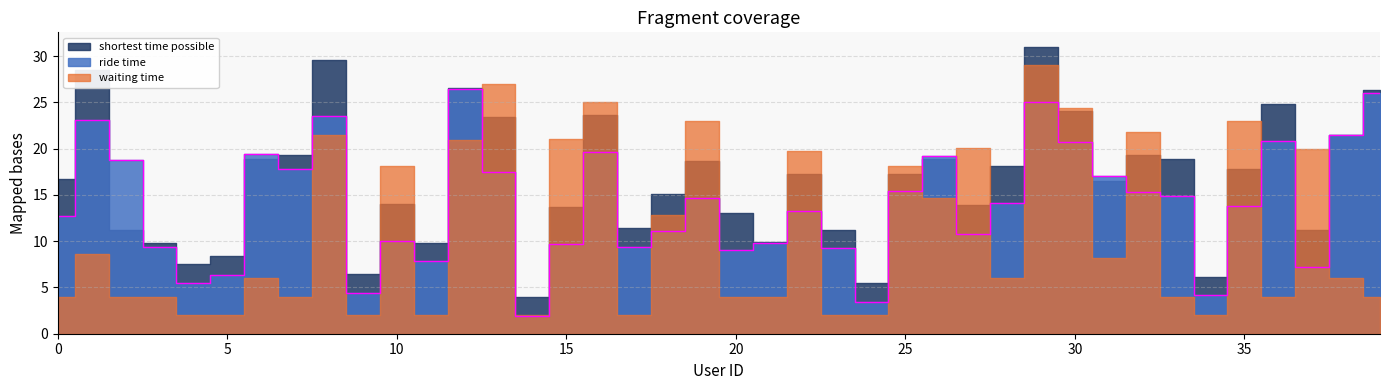

Rank the categories by ride time value from highest to lowest.

12, 39, 29, 8, 1, 38, 36, 30, 16, 6, 26, 2, 7, 13, 31, 25, 32, 33, 19, 28, 35, 22, 0, 18, 27, 10, 21, 15, 17, 3, 23, 20, 11, 37, 5, 4, 9, 34, 24, 14